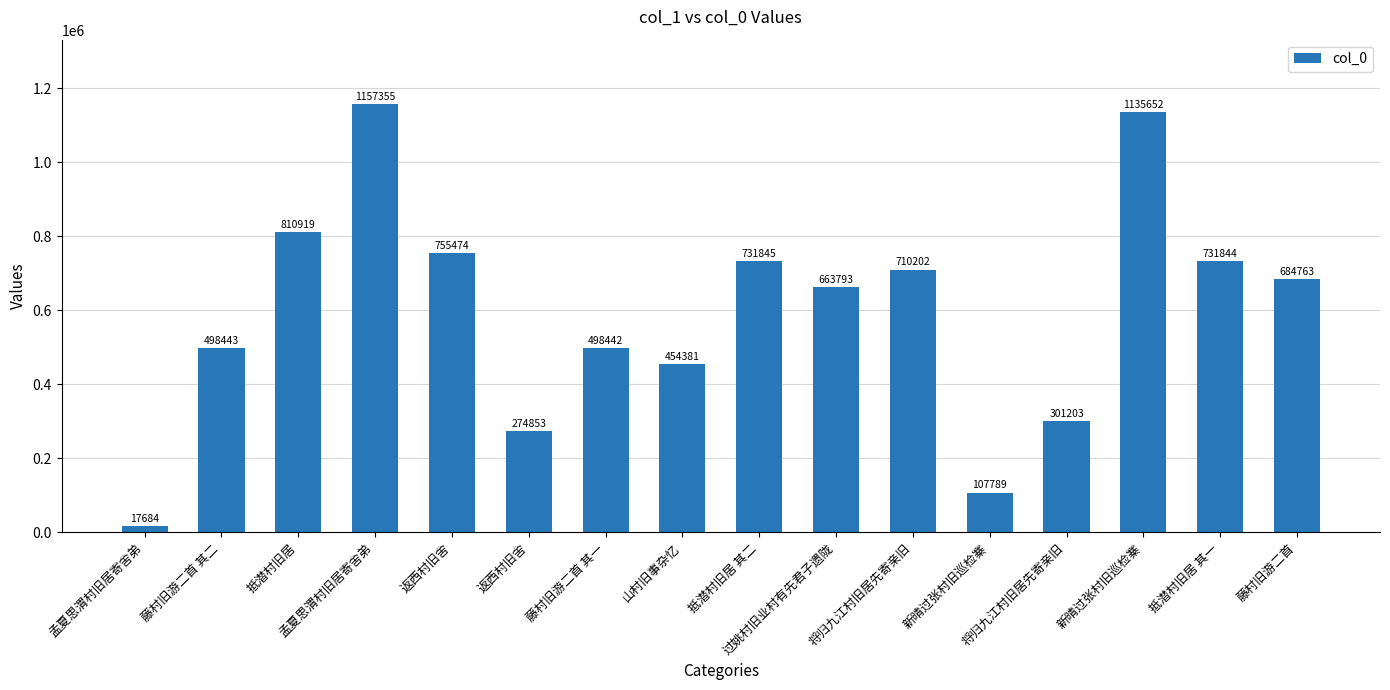

What is the maximum value shown in the chart?

1157355